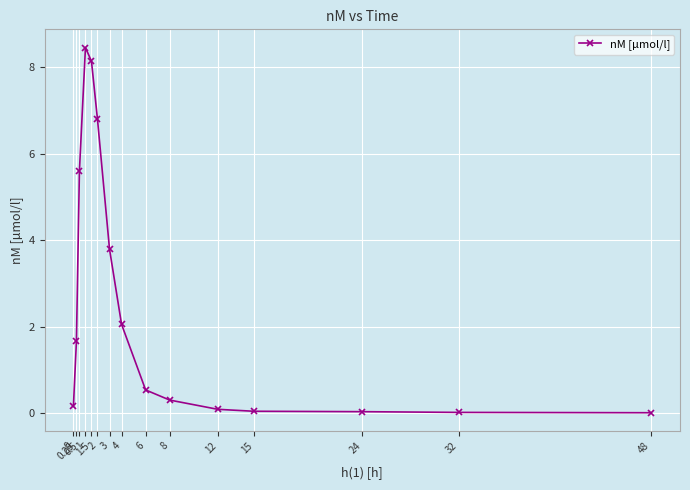

Is this an area chart (filled region under the line)?

No